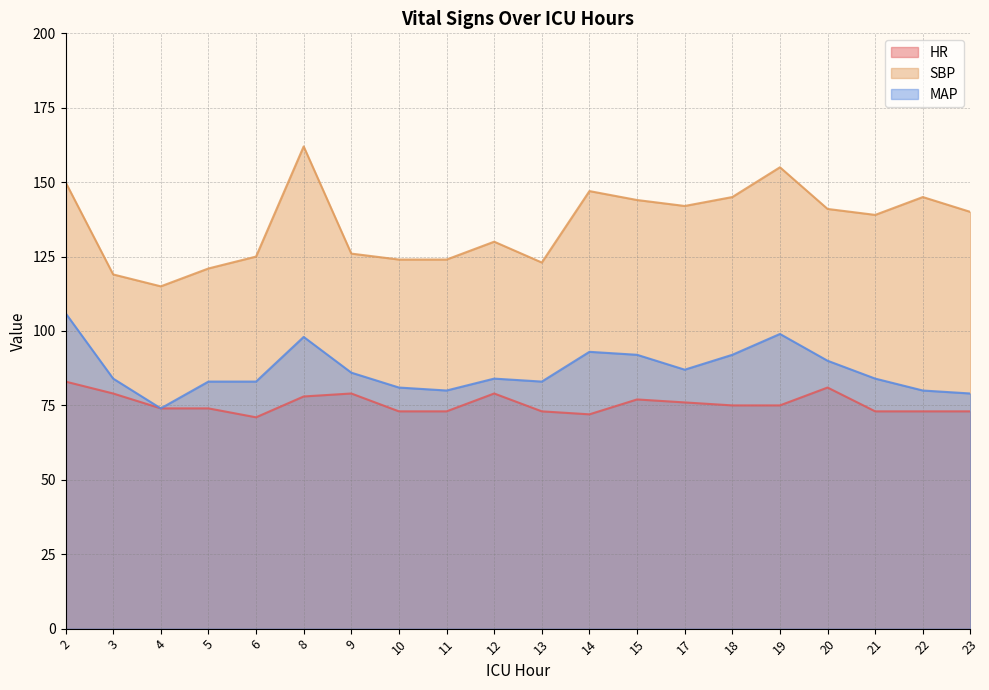

What is the total value across all series at 4?

263